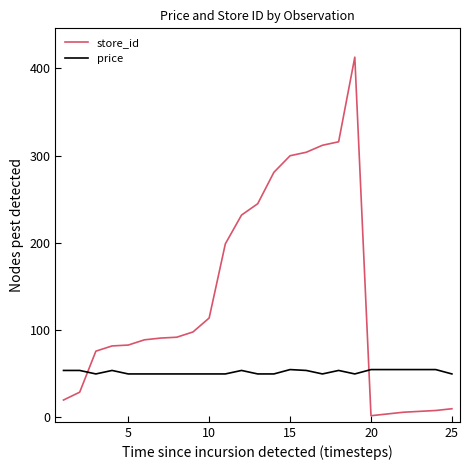

Which series has the largest total across all categories?

store_id